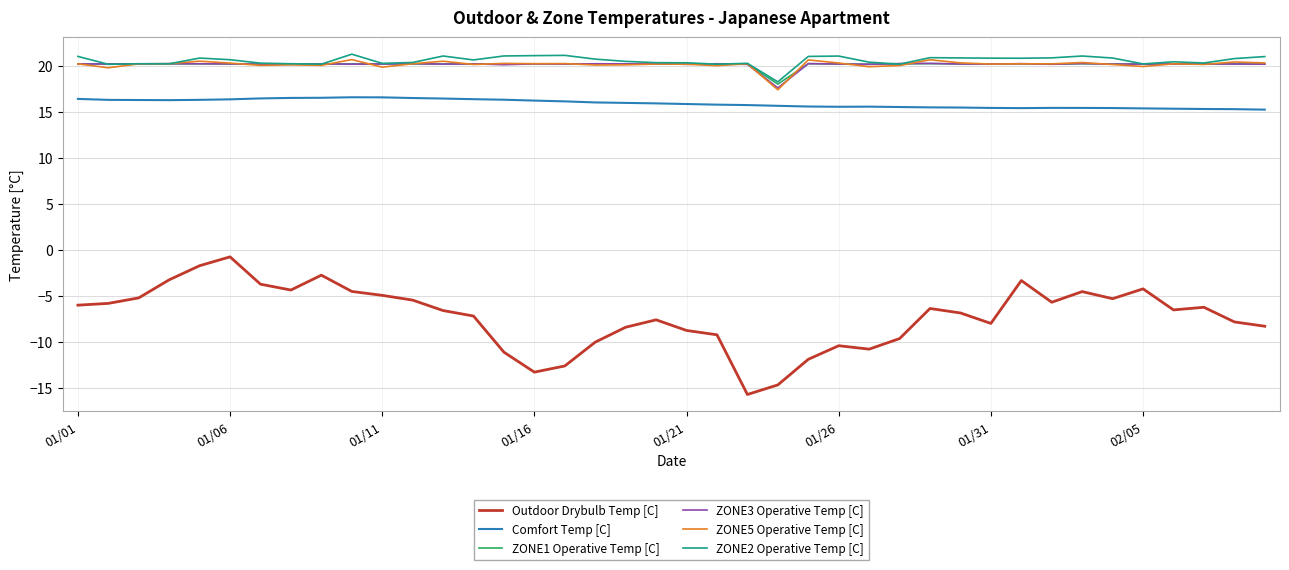

True or false: ZONE1 Operative Temp [C] and Outdoor Drybulb Temp [C] cross at least once.

False